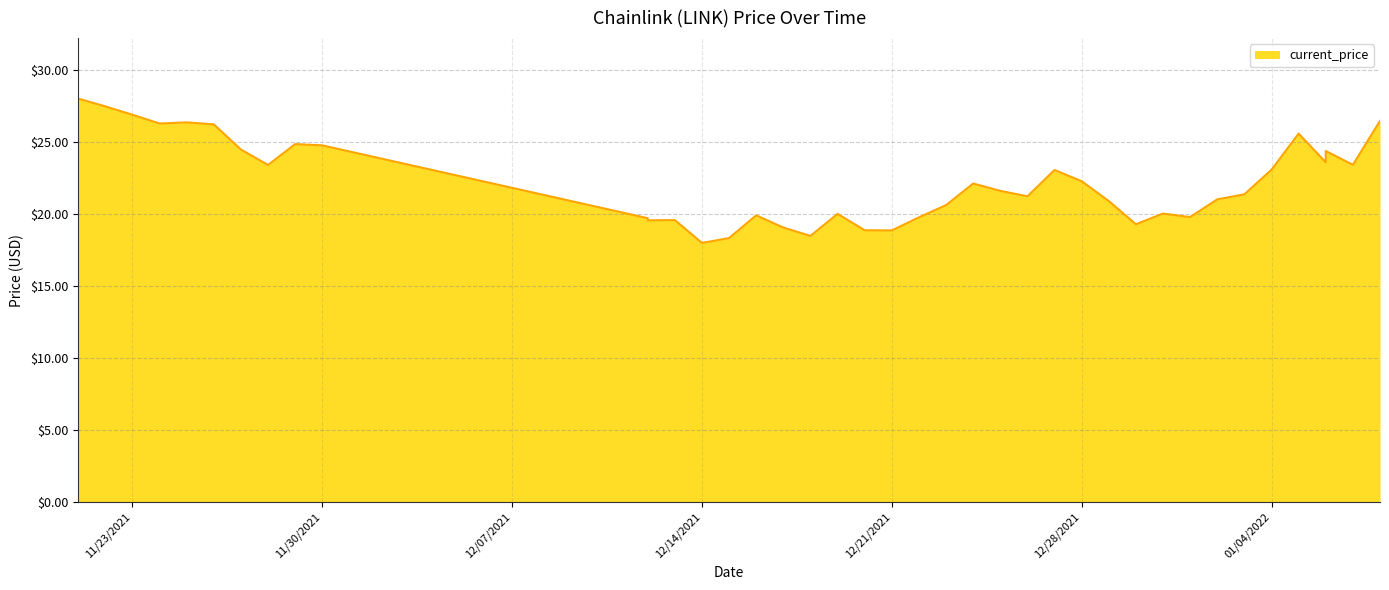

At which label is the value closest to 23?

12/27/2021